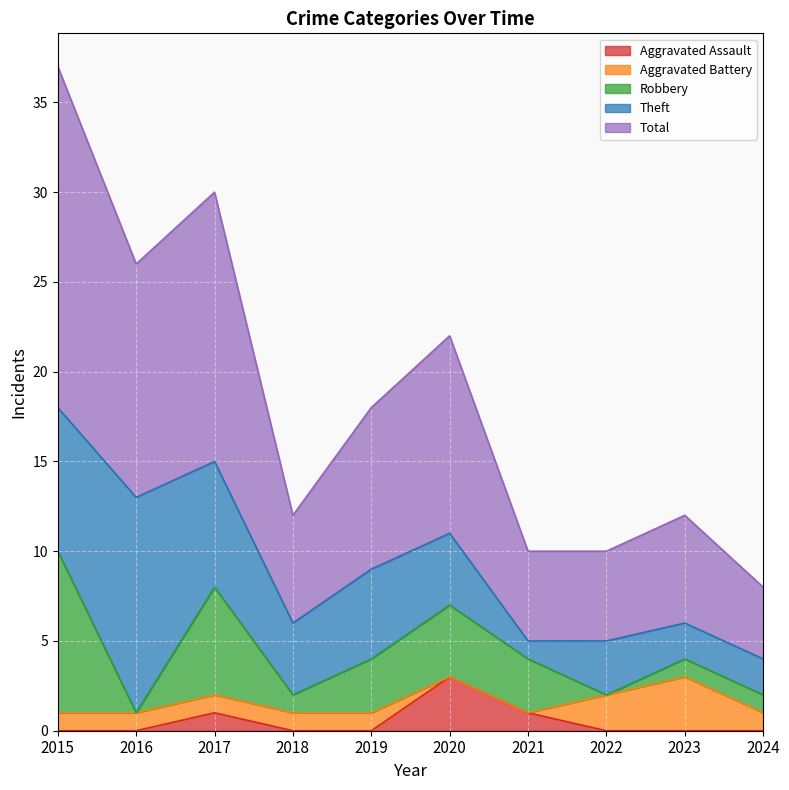

Which series has the widest spread of values?

Total